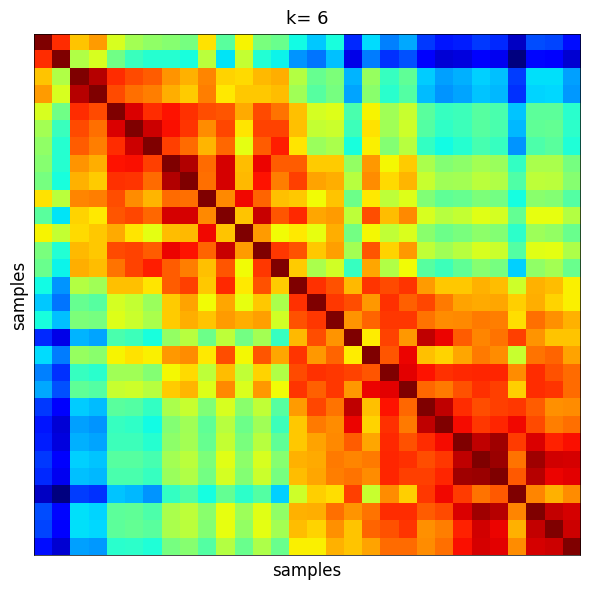

At which category is the sum across all series the highest?

14